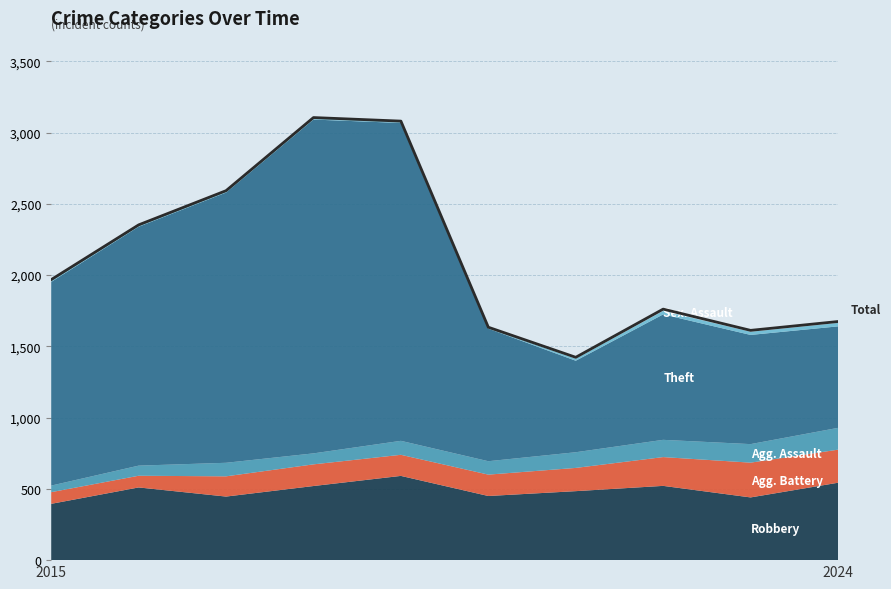

What is the average value?

2120